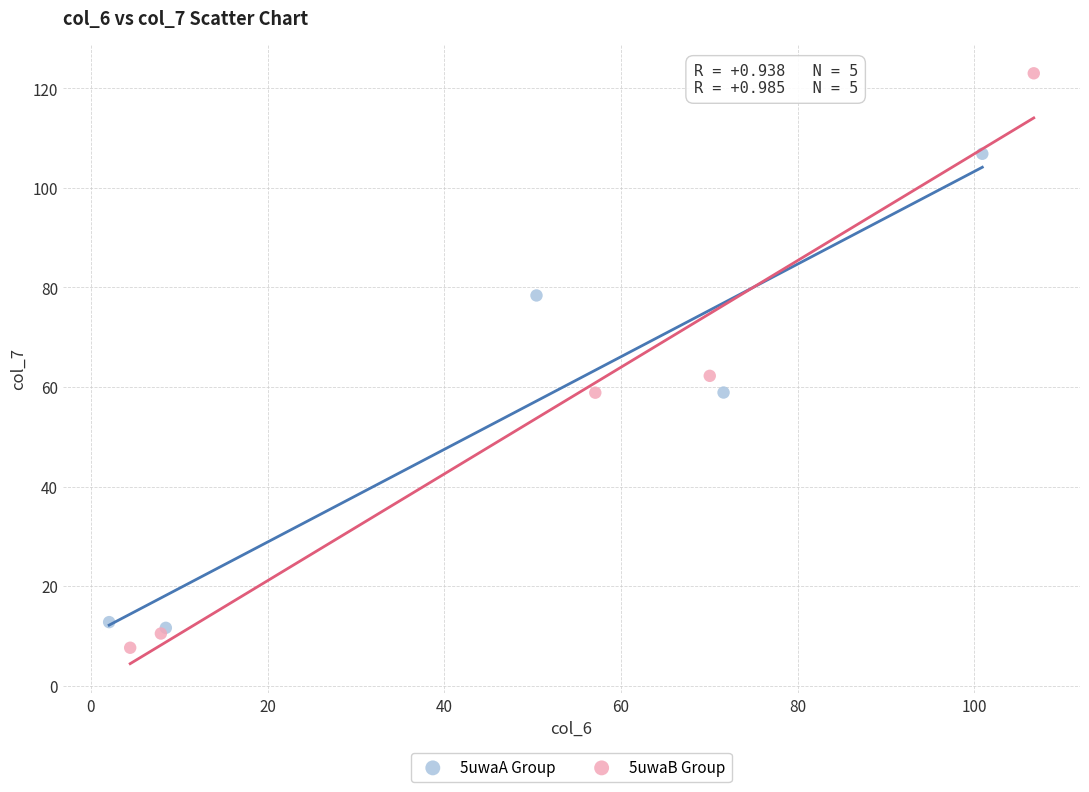

Which series contains the highest Y value?

5uwaB Group